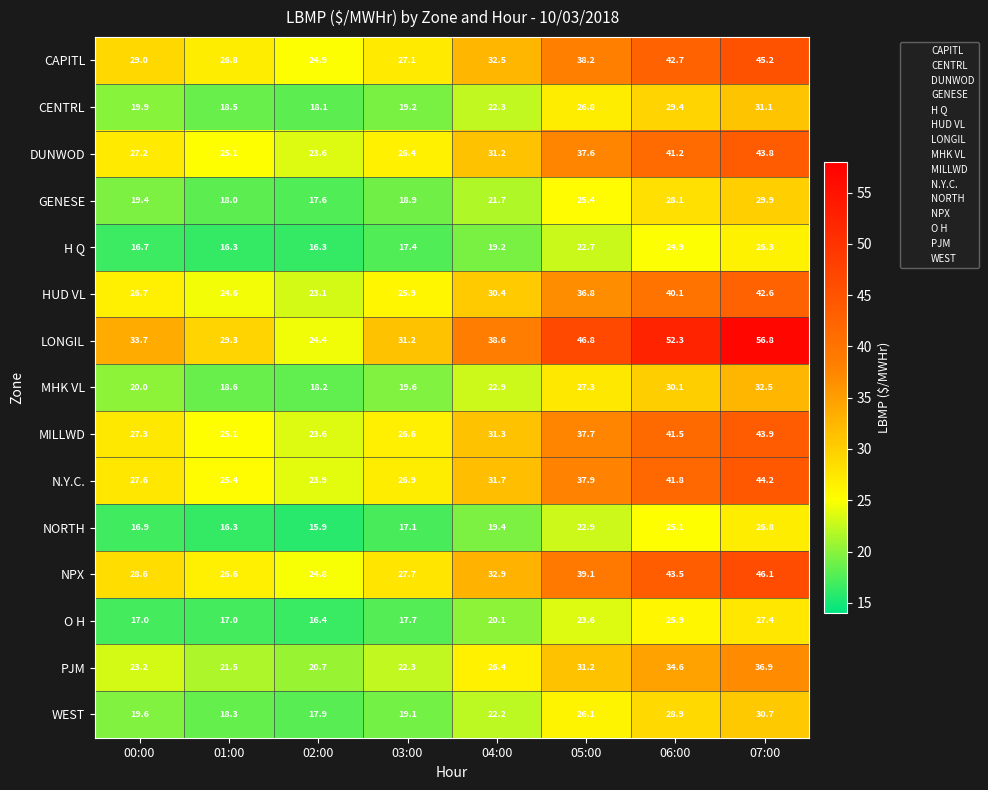

Is the value of NPX at 04:00 greater than the value of H Q at 07:00?

Yes